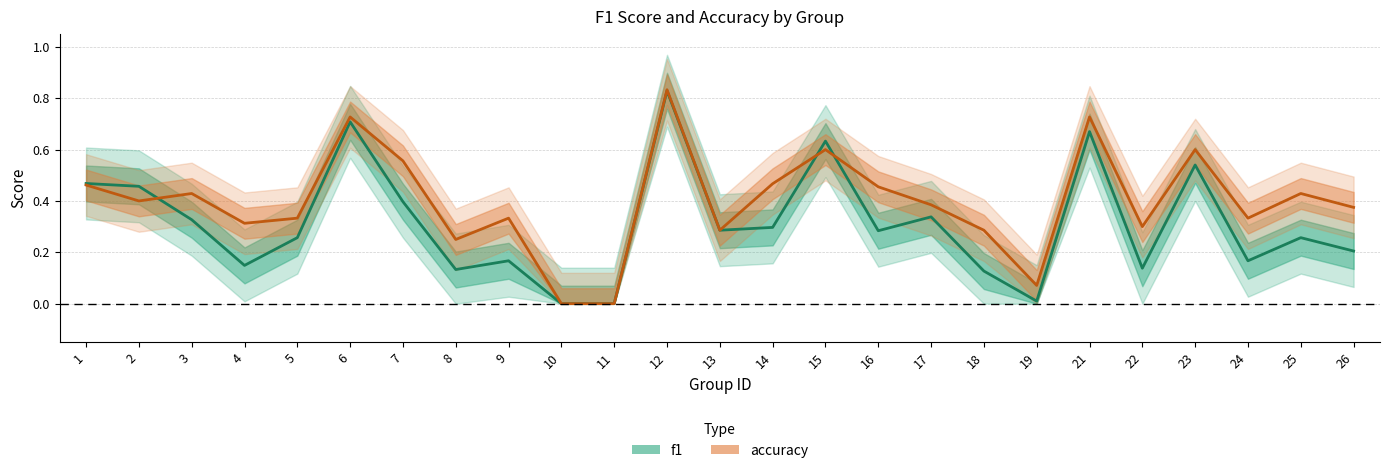

Where do f1 and accuracy first cross each other?

2 and 3